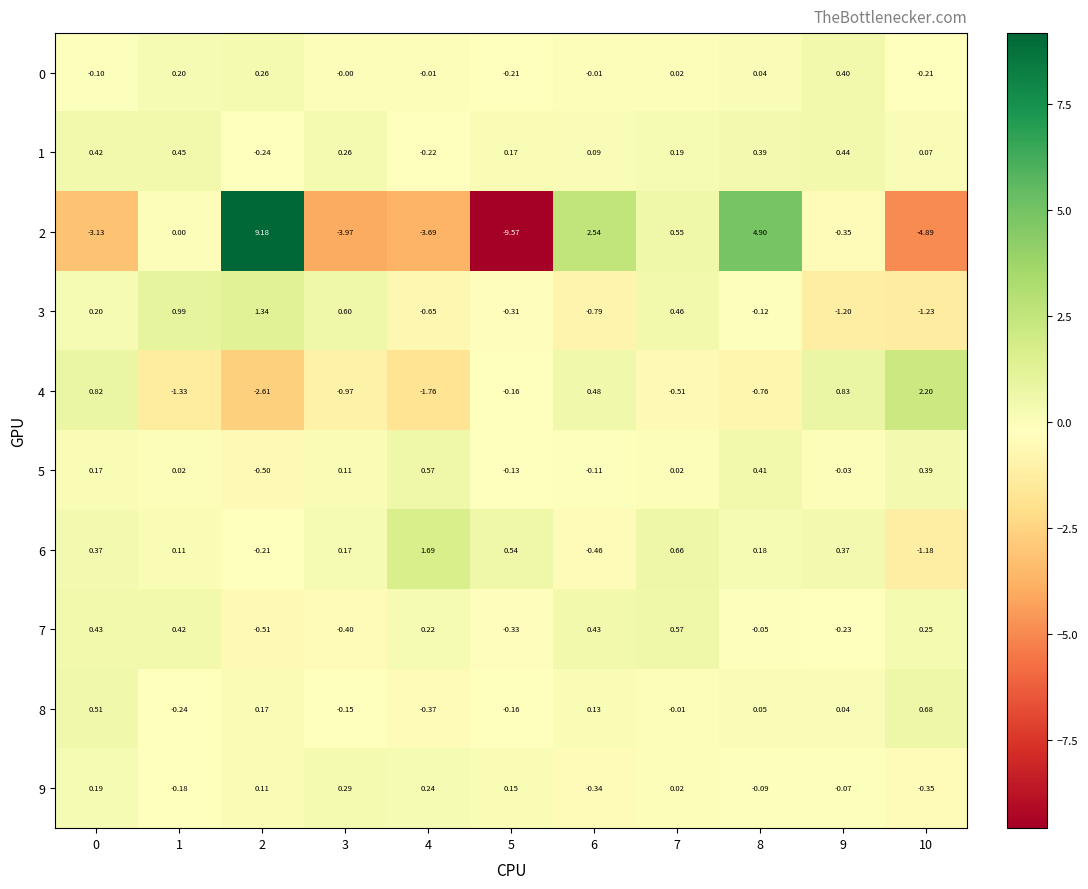

Is the value of 4 at 2 greater than the value of 5 at 0?

No